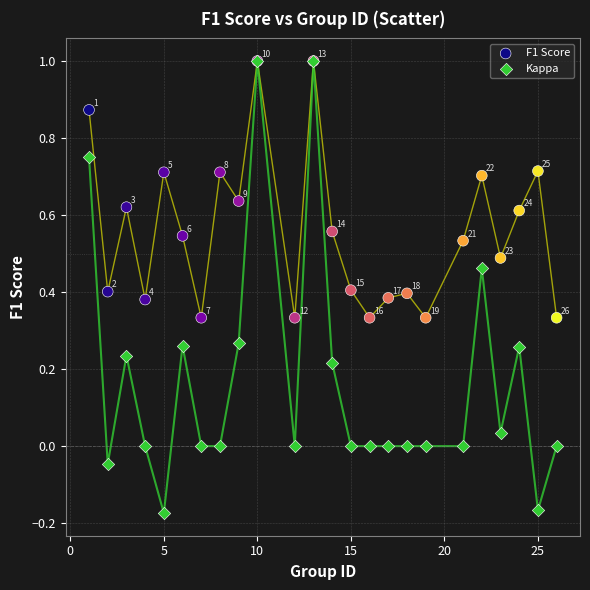

What are all the series names shown in the legend?

F1 Score, Kappa